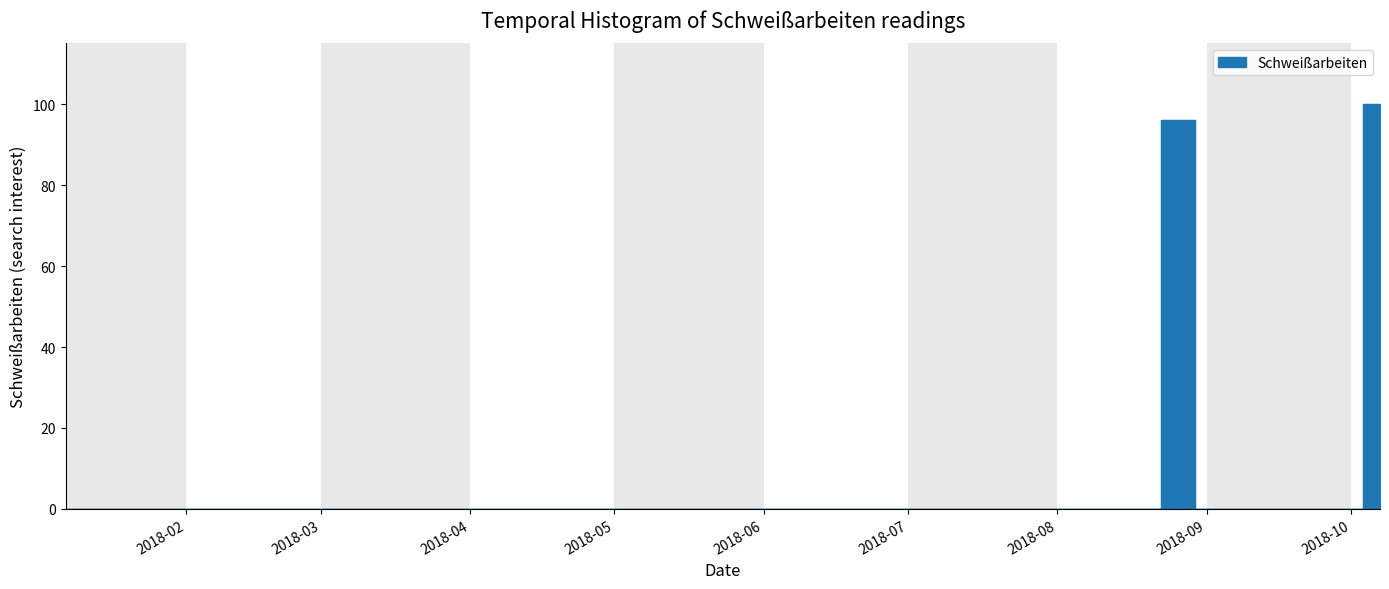

Between 2018-08-05 and 2018-04-29, which is larger?

2018-08-05